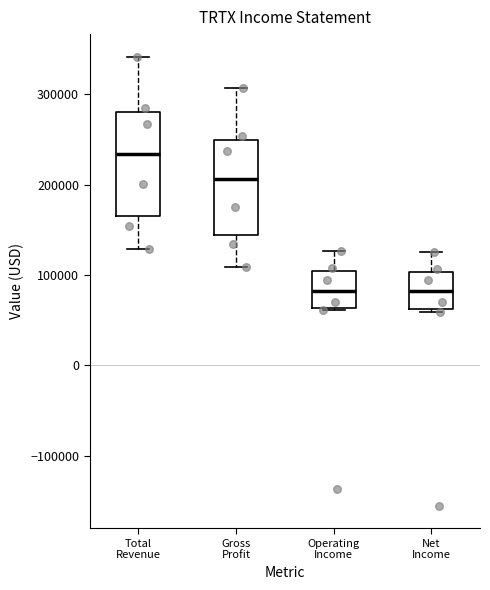

Where is the lower edge of the box for Operating Income on the y-axis? The values are not printed on the chart, so give them approximately, as read against the axis.

60000